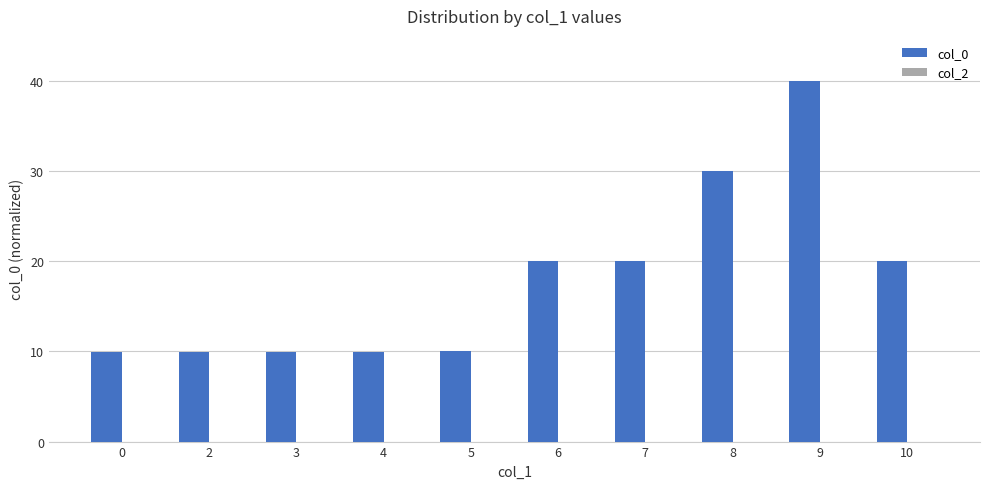

Is it true that the value at 6 is 20.0?

True